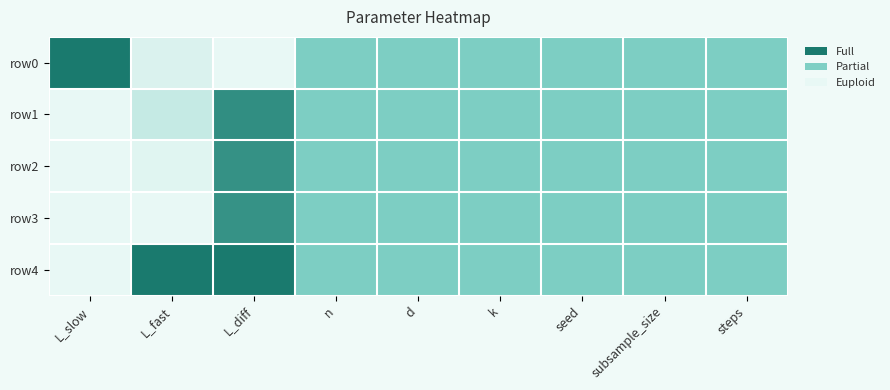

Which category has the lowest value across all series?

L_diff